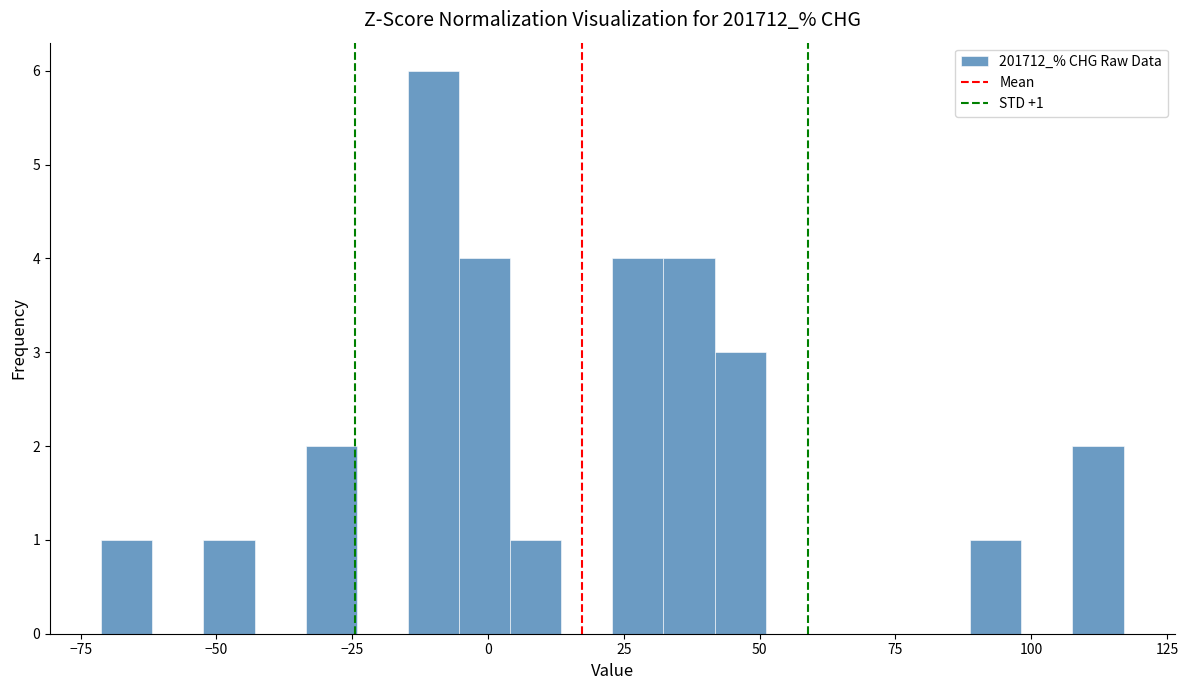

Around what value on the x-axis is the tallest bar? Give the approximate position of its centre, as read against the axis.

-10